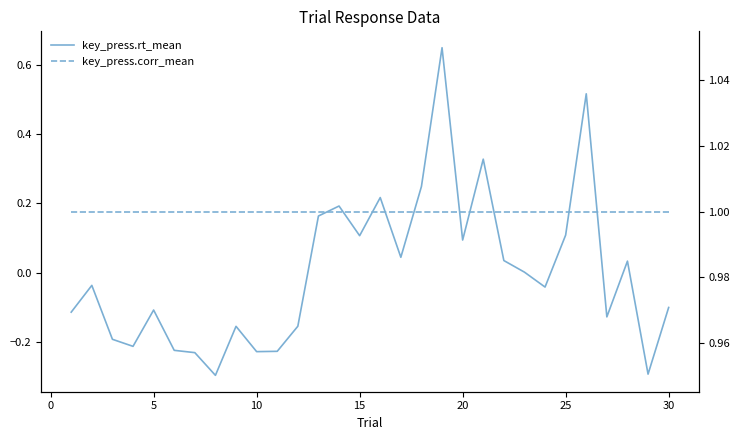

The key_press.corr_mean series shows 0.6 at 35. True or false?

False